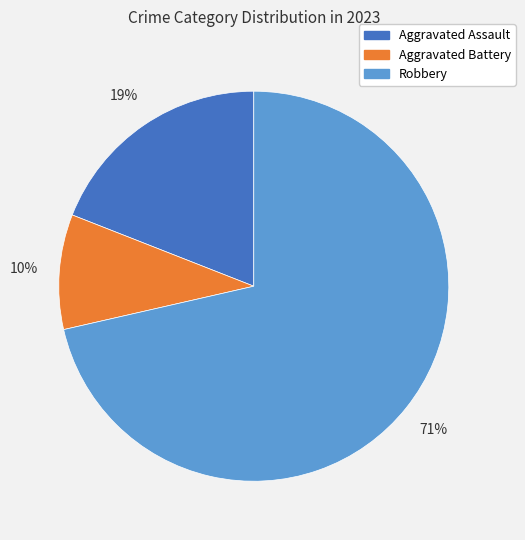

Which category has the smallest portion of the pie?

Aggravated Battery